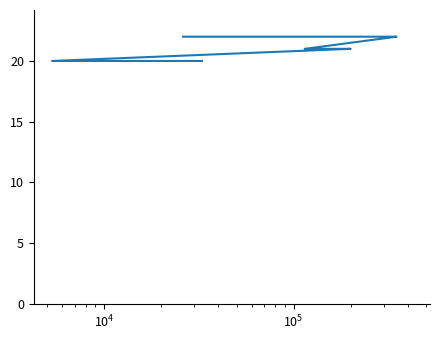

How many lines are shown in the chart?

1